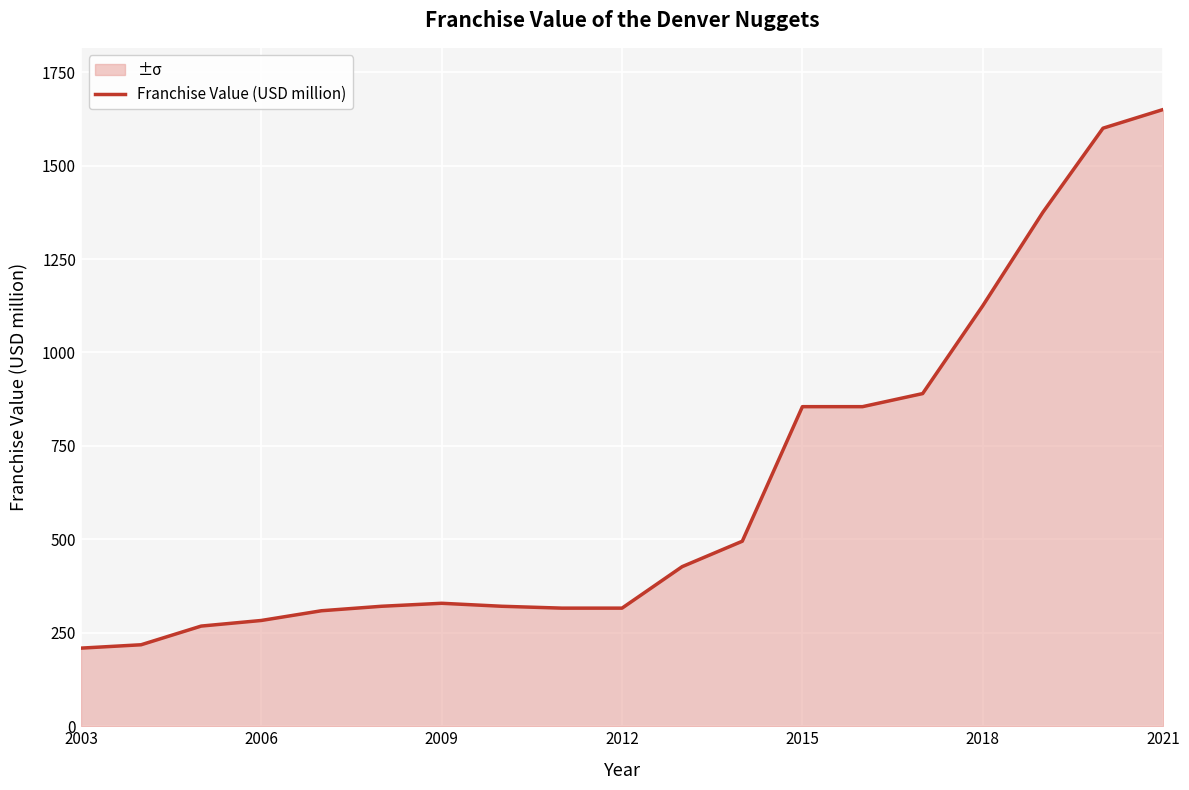

How many distinct data groups are displayed?

1